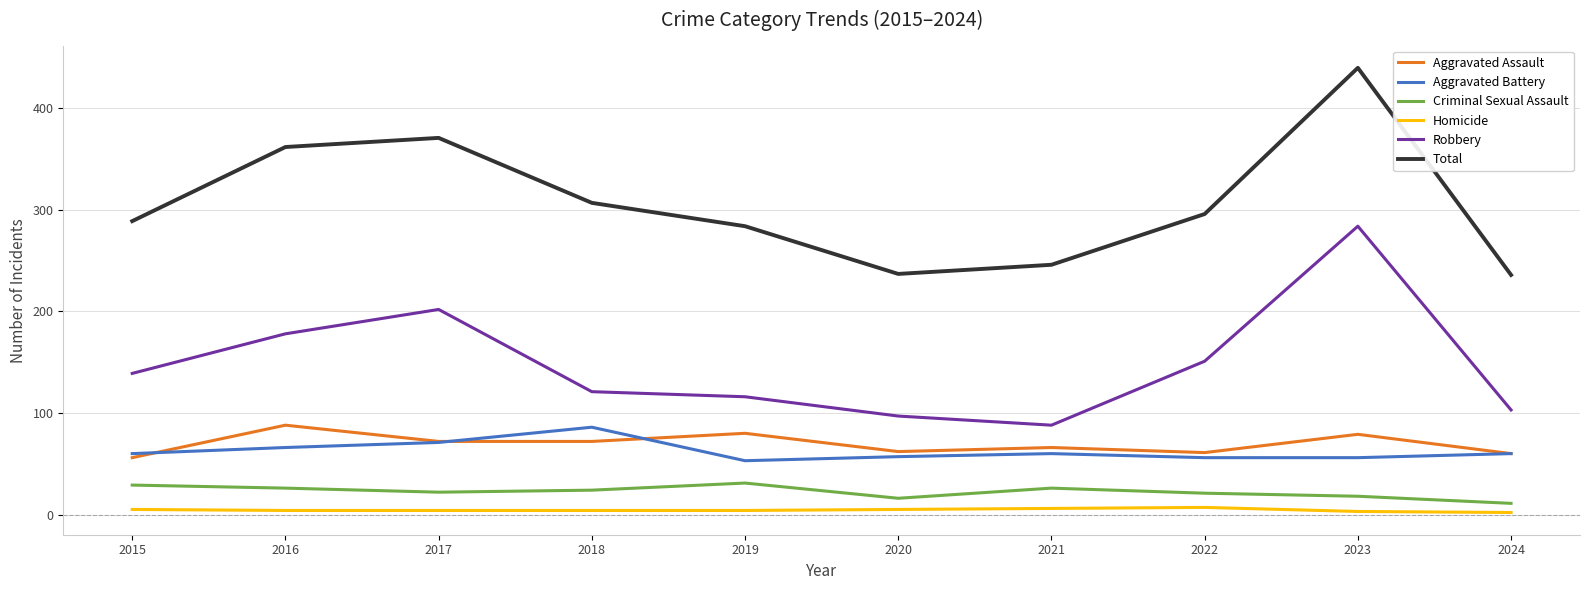

True or false: Total has a value of 236 at 2024.

True